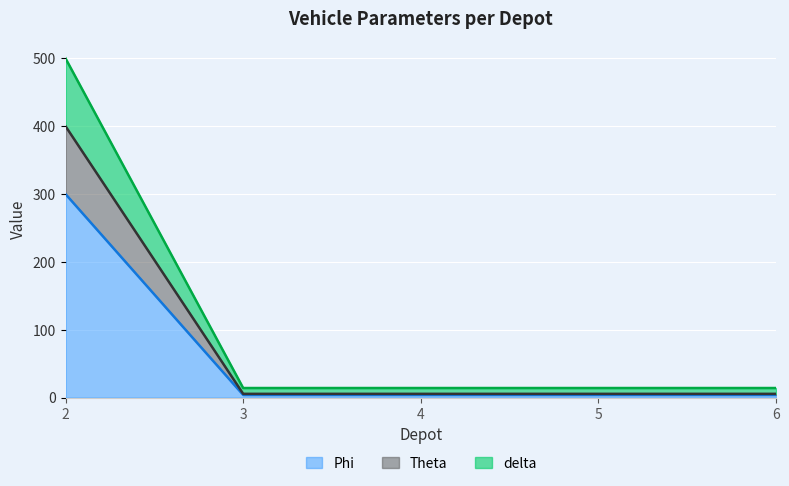

Is the value of Phi at 2 greater than the value of delta at 5?

Yes